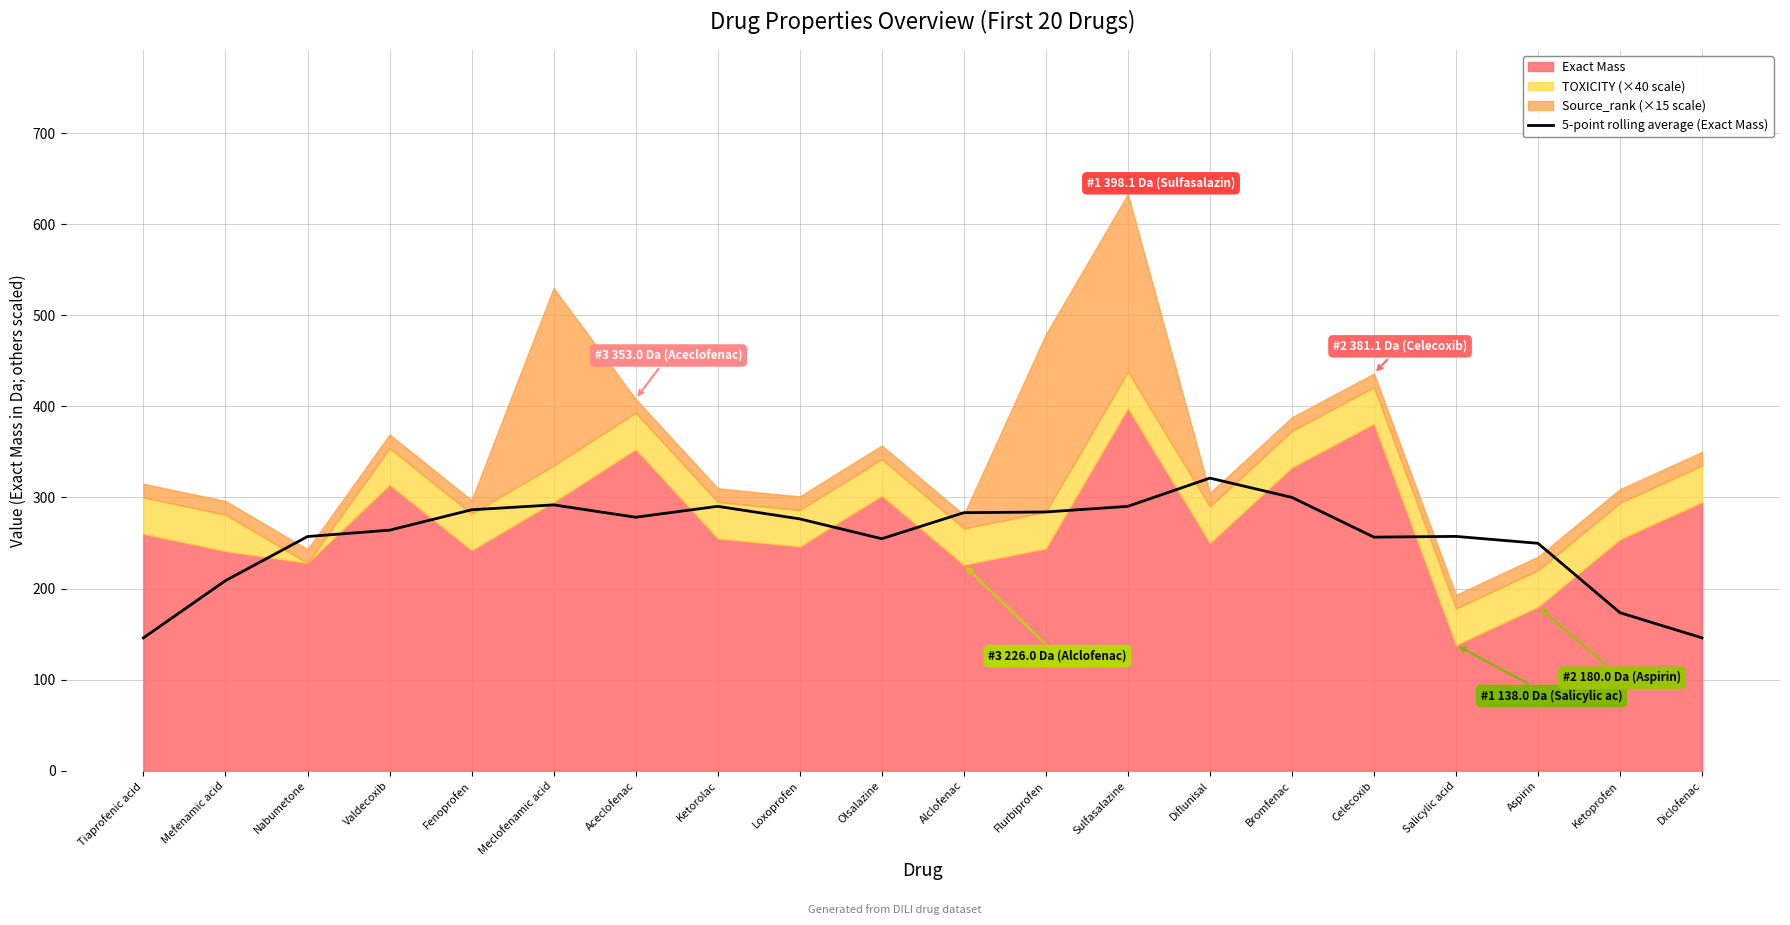

At which label does 5-point rolling average (Exact Mass) reach its peak?

Diflunisal